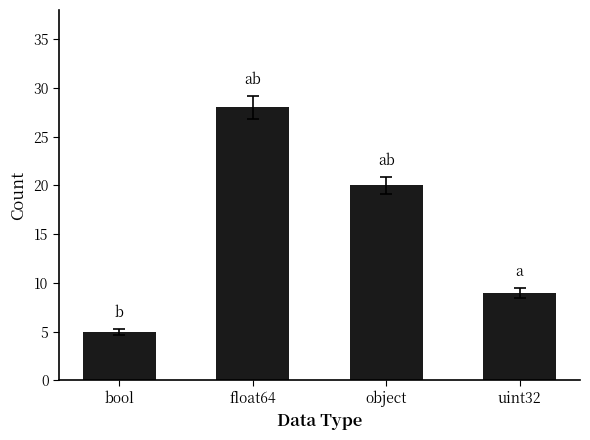

Reading left to right, what are all the values shown in this chart?

bool=5	float64=28	object=20	uint32=9